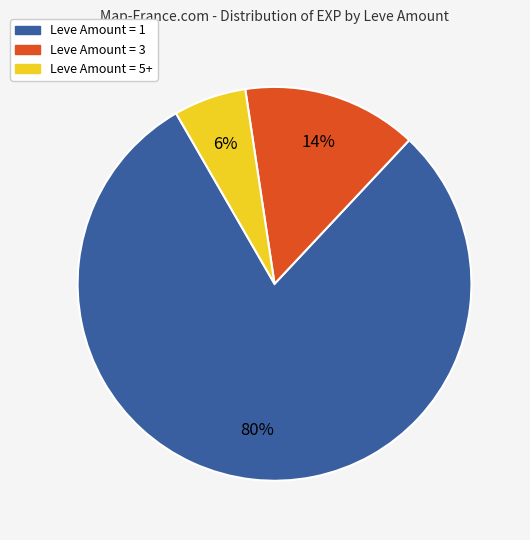

To the nearest percent, what is the difference between the largest and smallest slice percentages?

74%